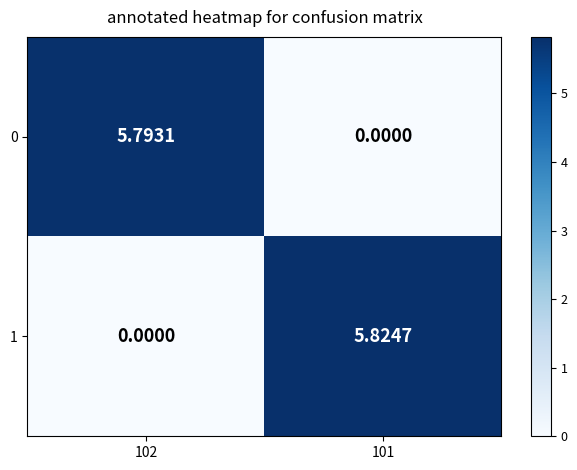

Is the value of 0 at 101 greater than the value of 1 at 101?

No